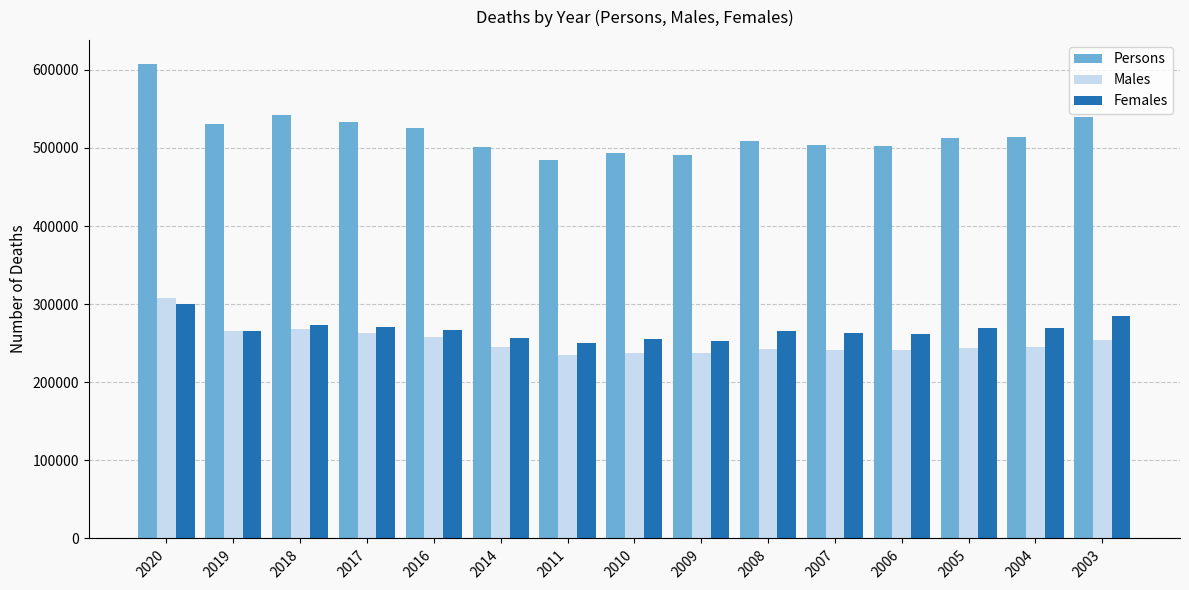

Is it true that Females equals 425661 at 2016?

False